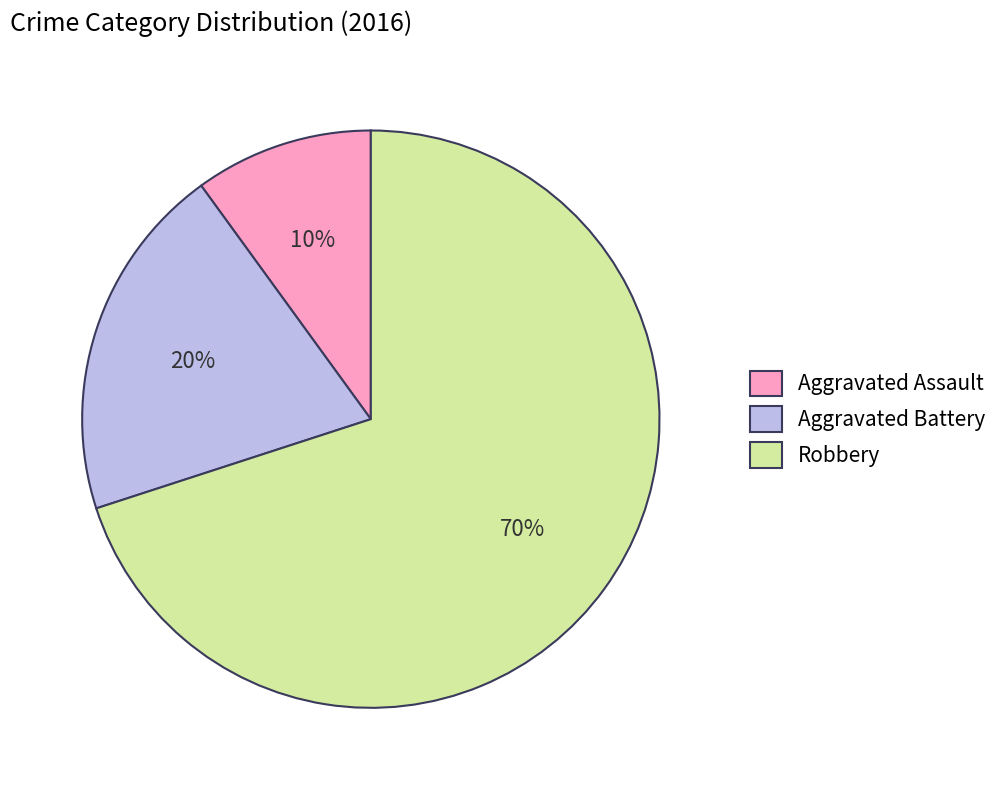

What percentage is the Robbery slice, to the nearest percent?

70%